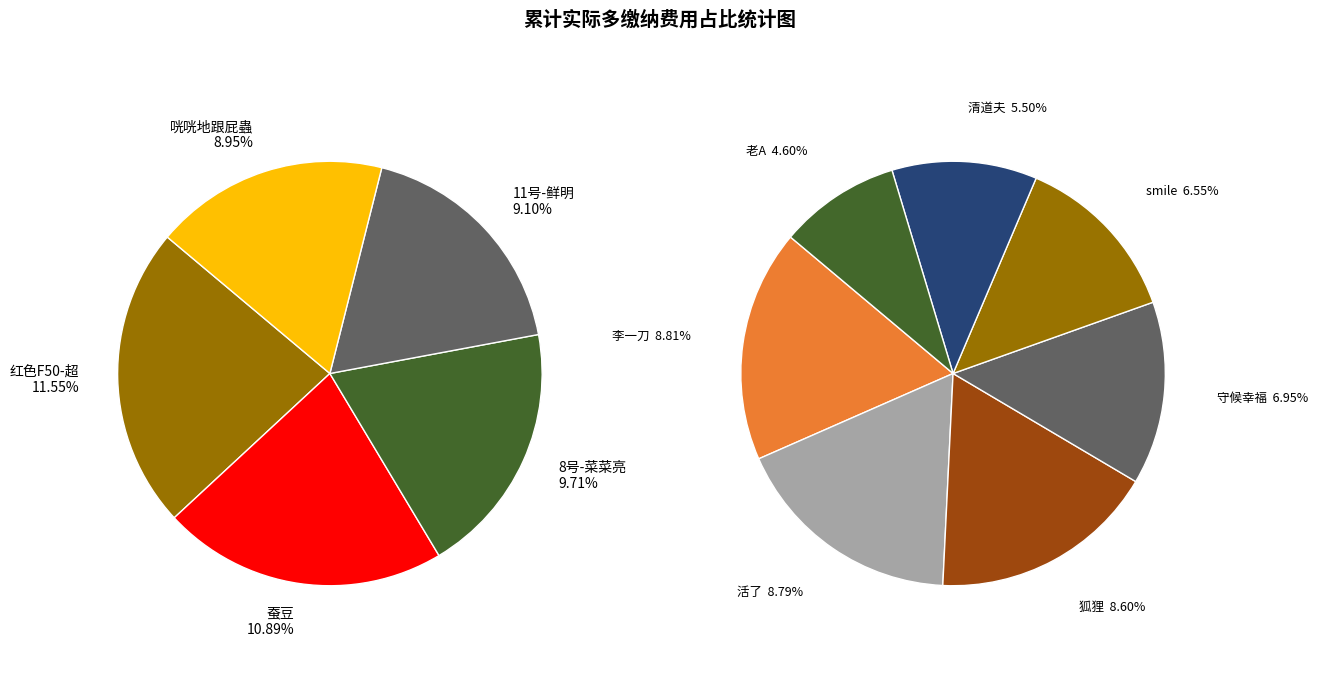

How many slices are in this pie chart?

12